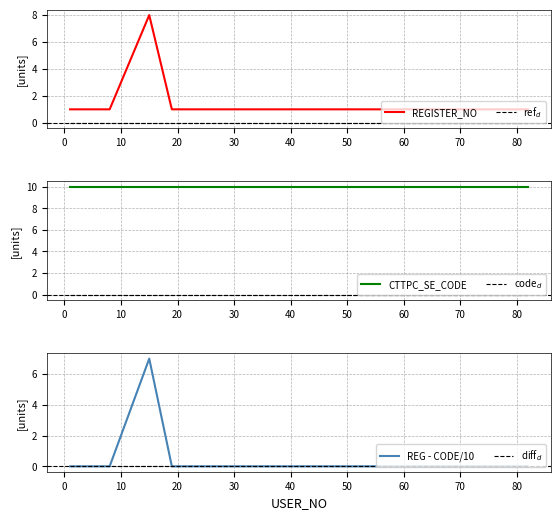

How many series are shown in this chart?

6